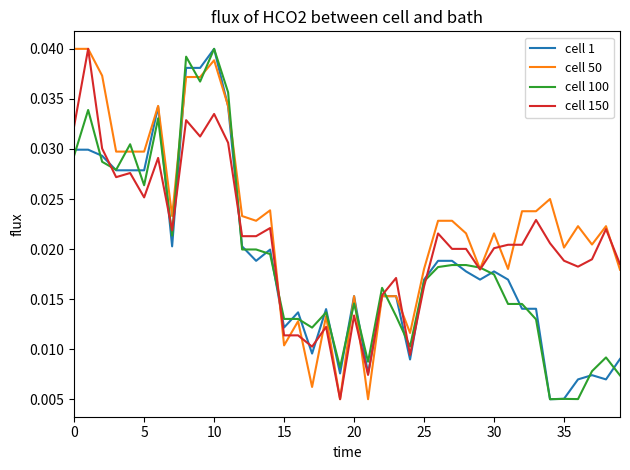

Which series has the largest total across all categories?

cell 50